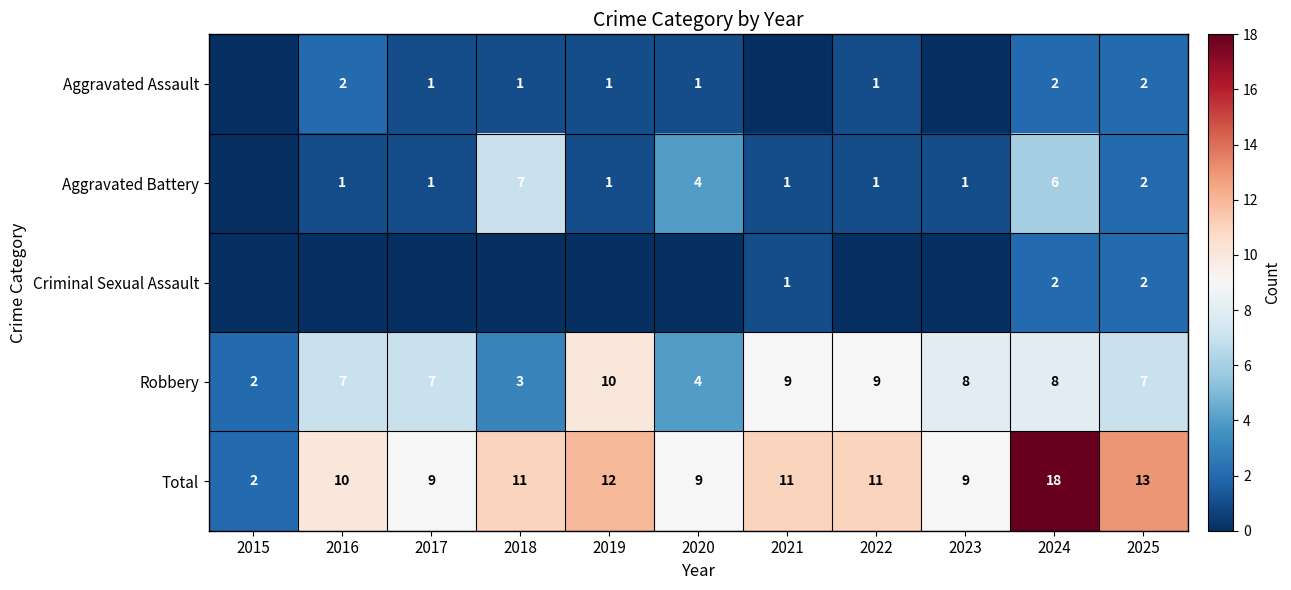

Is the value of Total at 2019 greater than the value of Robbery at 2016?

Yes